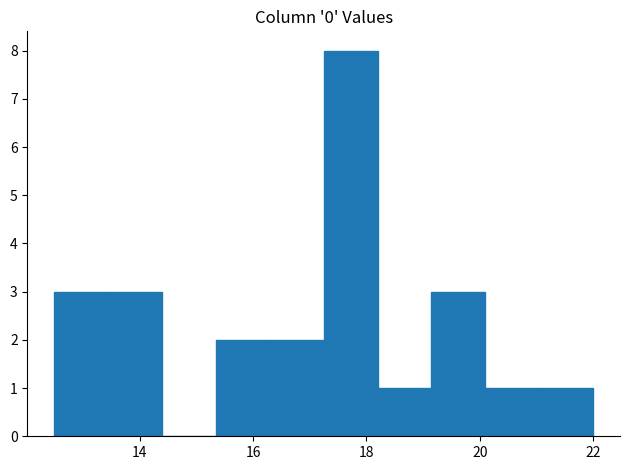

What is the height of the bar covering 12.4 to 13.4 on the x-axis? Neither the bar edges nor the heights are printed on the chart, so give them approximately, as read against the axes.

3